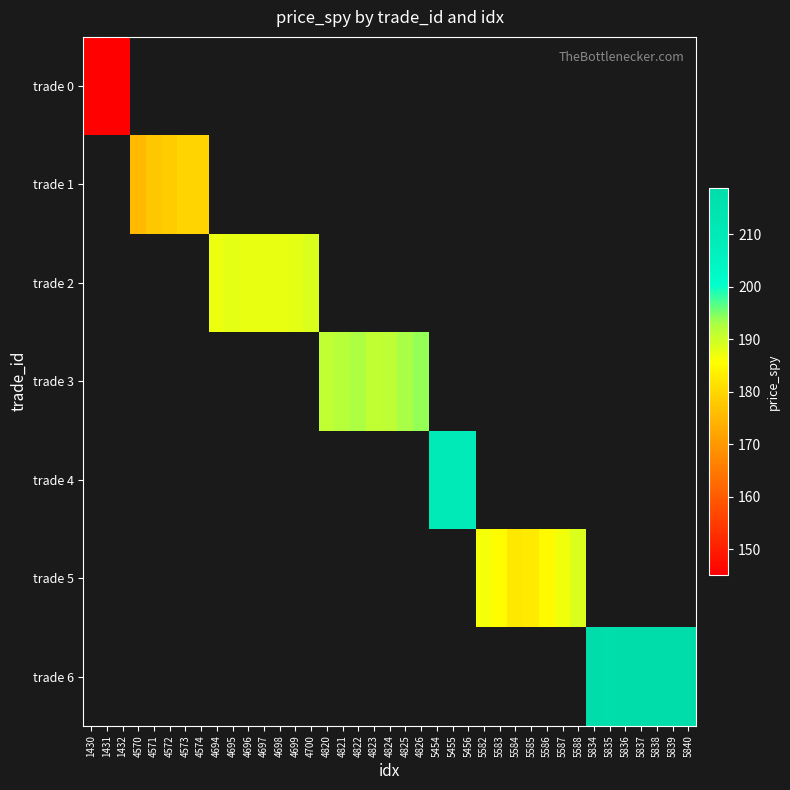

What is the greatest value displayed?

218.9